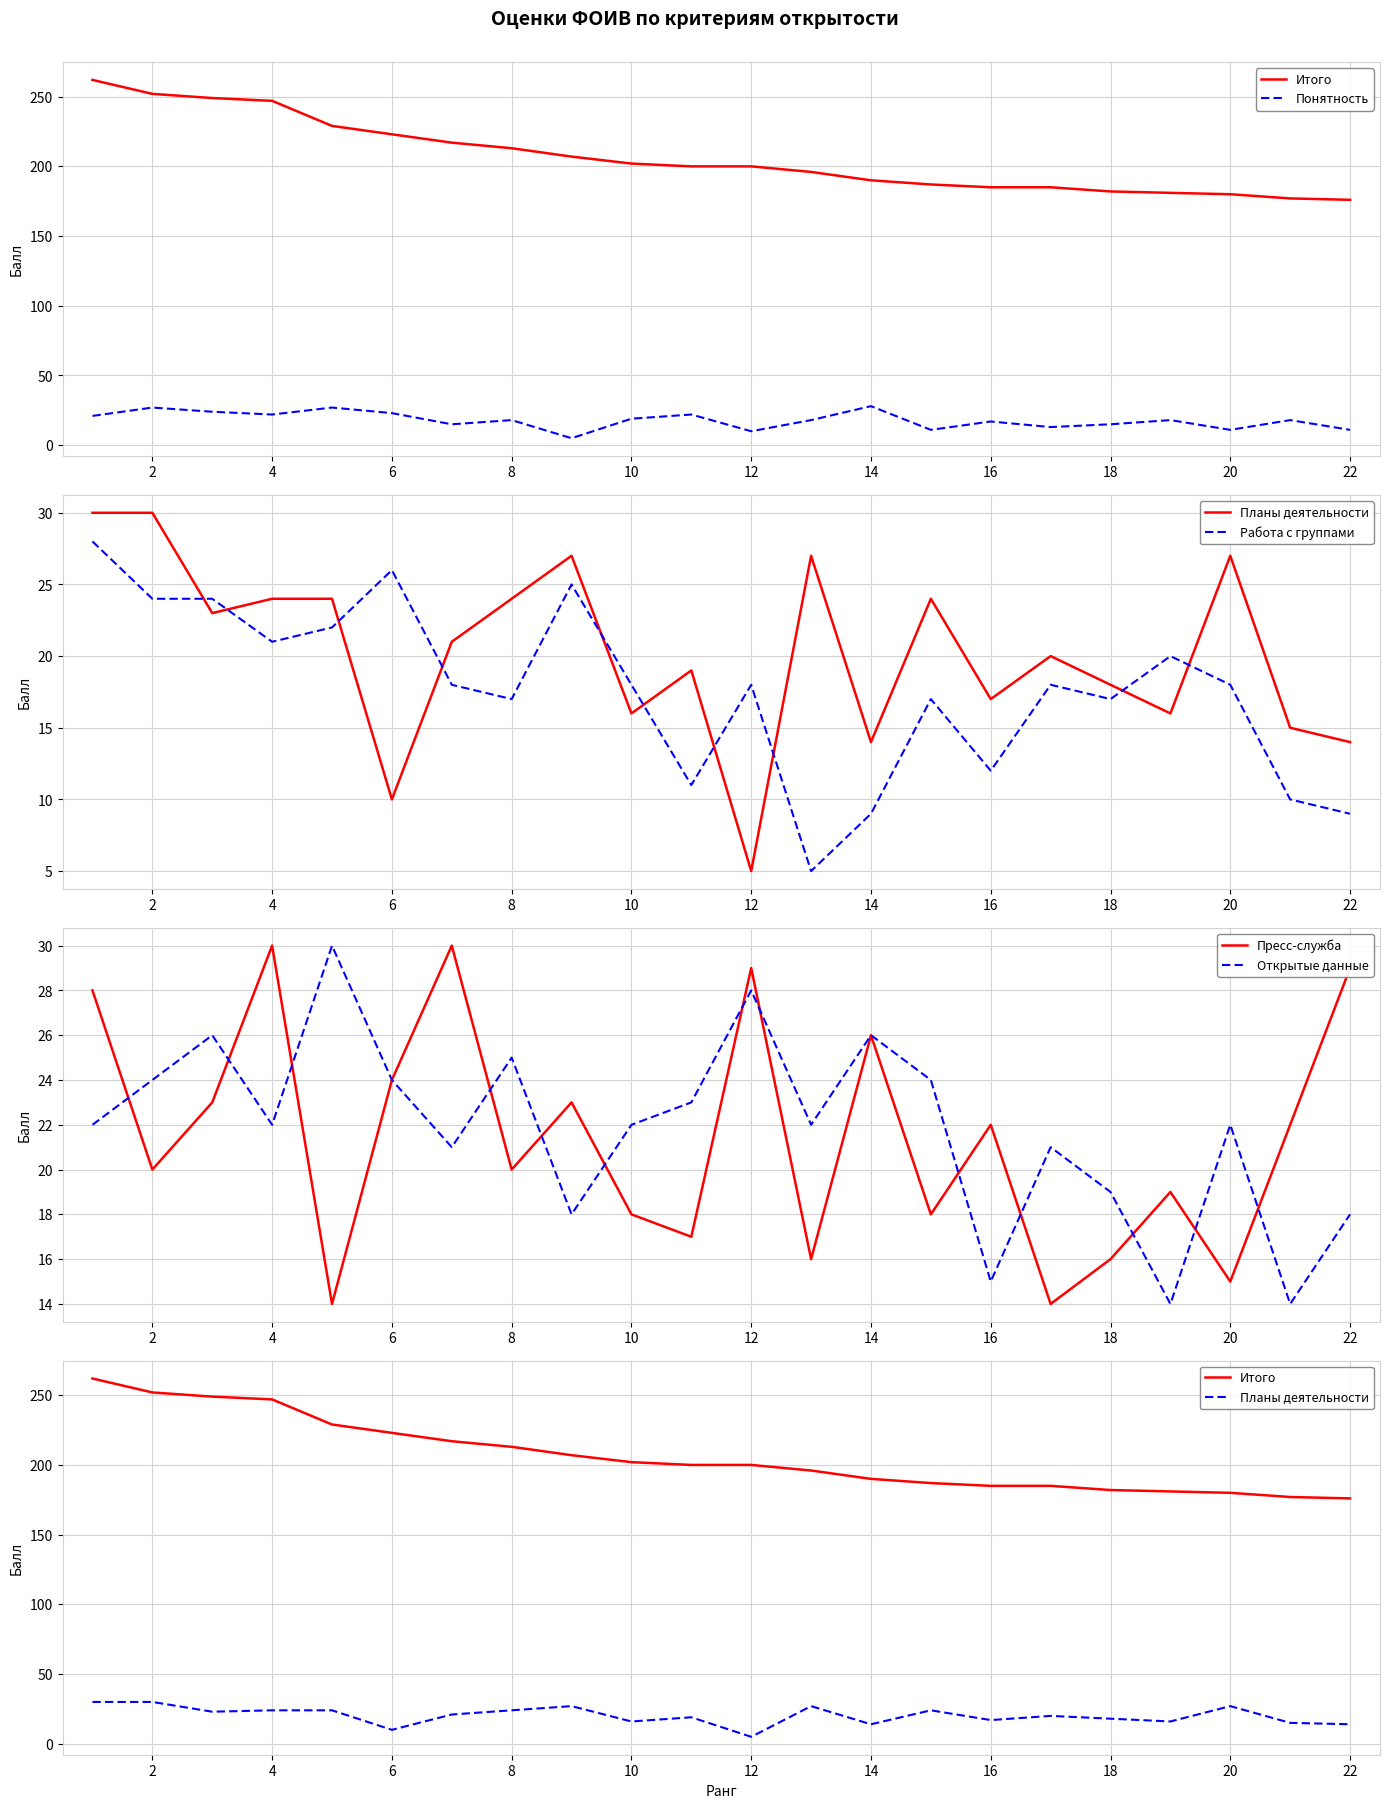

The Открытые данные series shows 24 at 2. True or false?

True